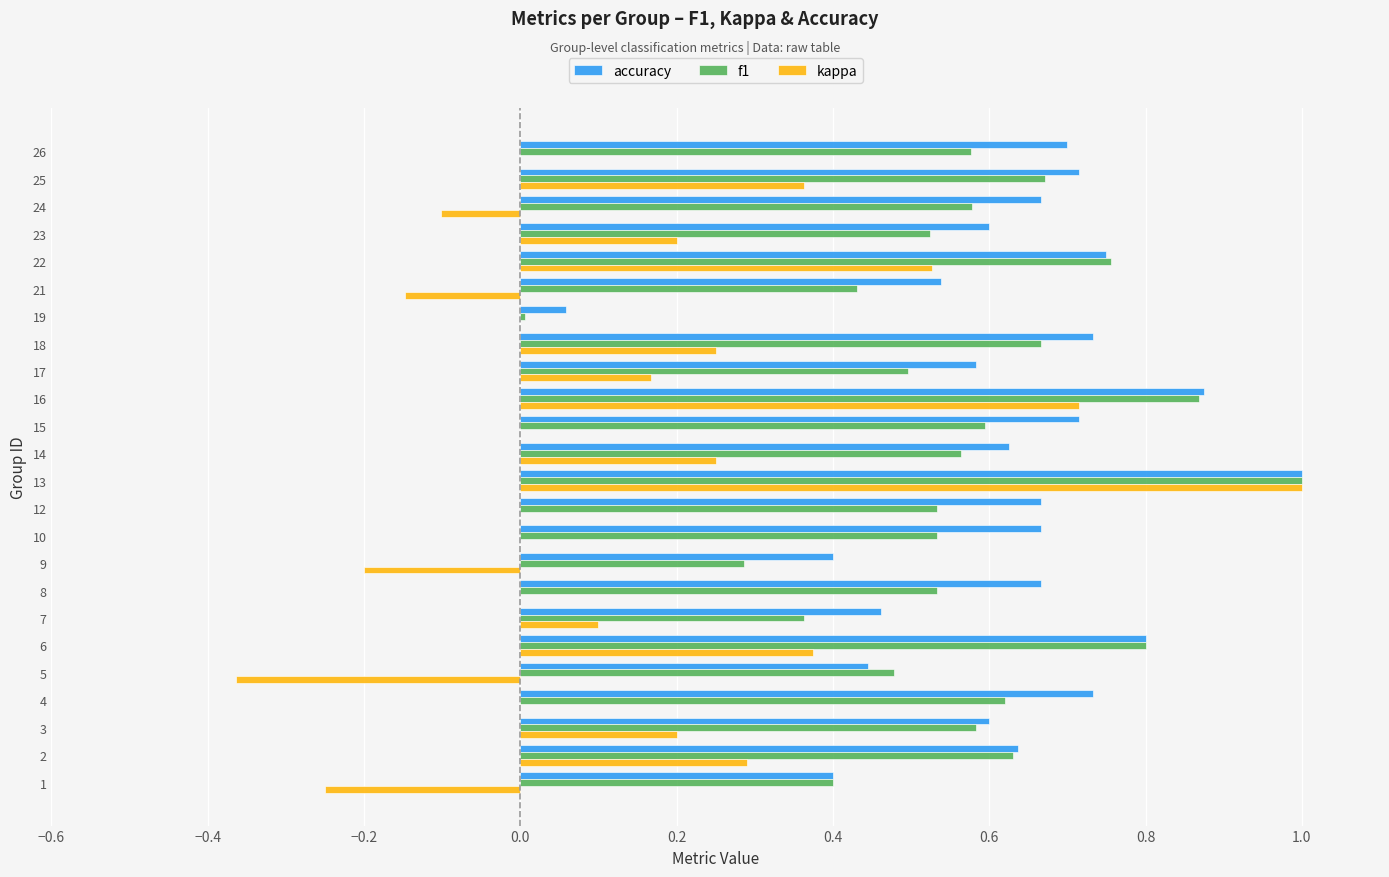

At which category is the sum across all series the highest?

13